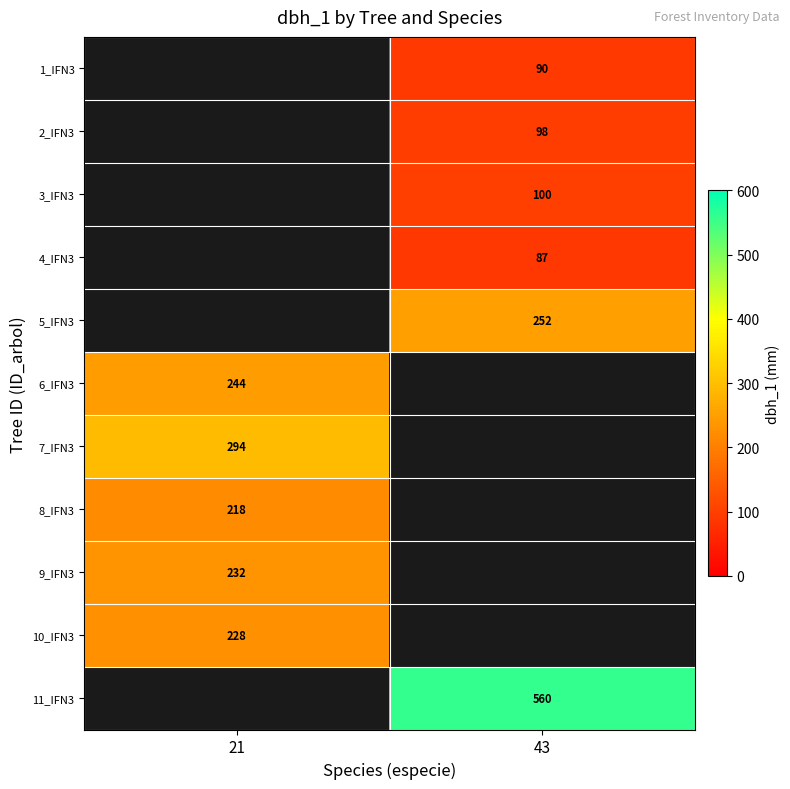

Is it true that 5_IFN3 equals 83 at 43?

False